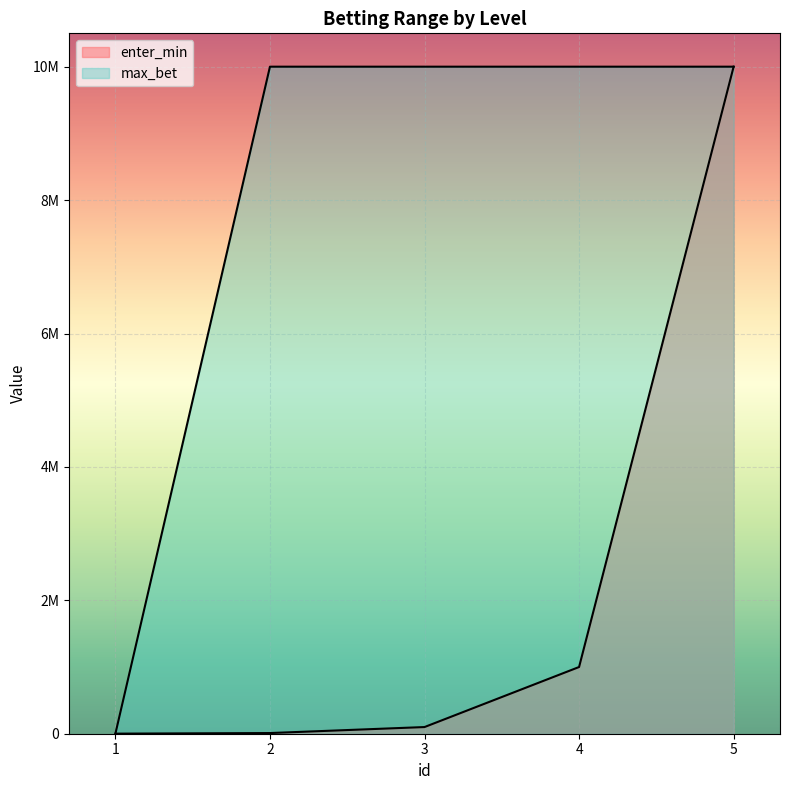

How many distinct data groups are displayed?

2